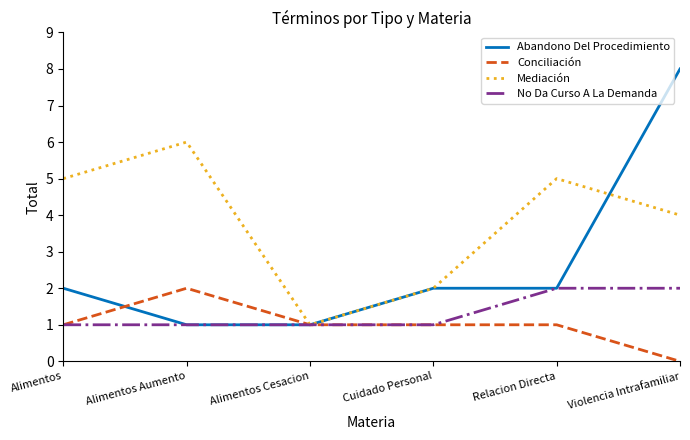

Is it true that Mediación equals 2 at Violencia Intrafamiliar?

False